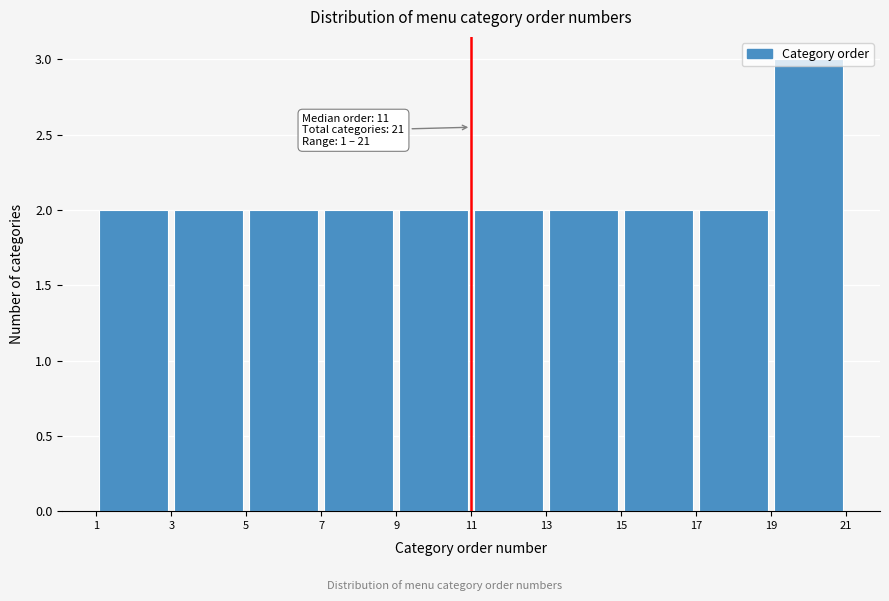

Which range on the x-axis has the tallest bar?

19 to 21